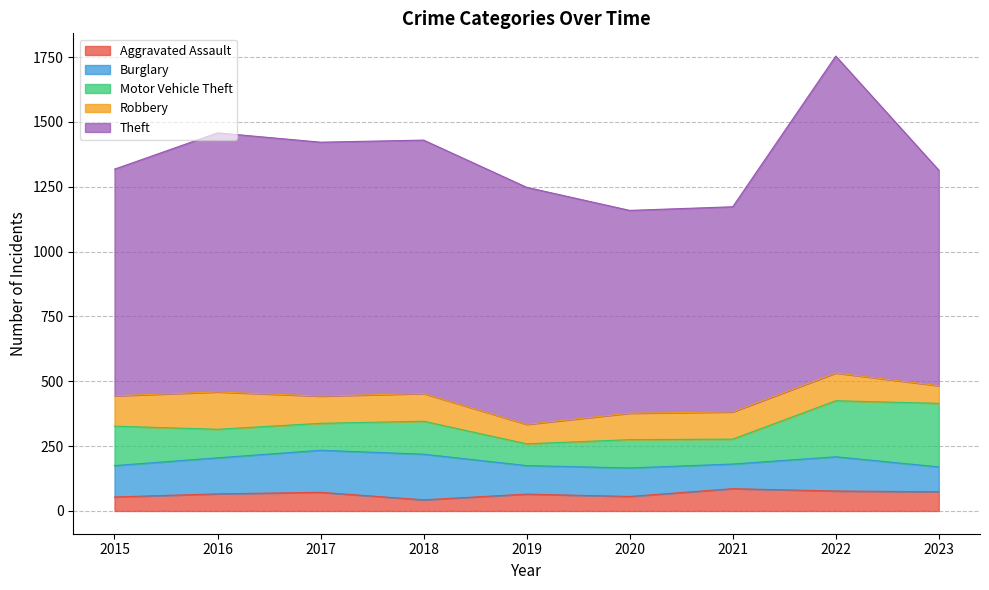

At which category is the sum across all series the highest?

2022